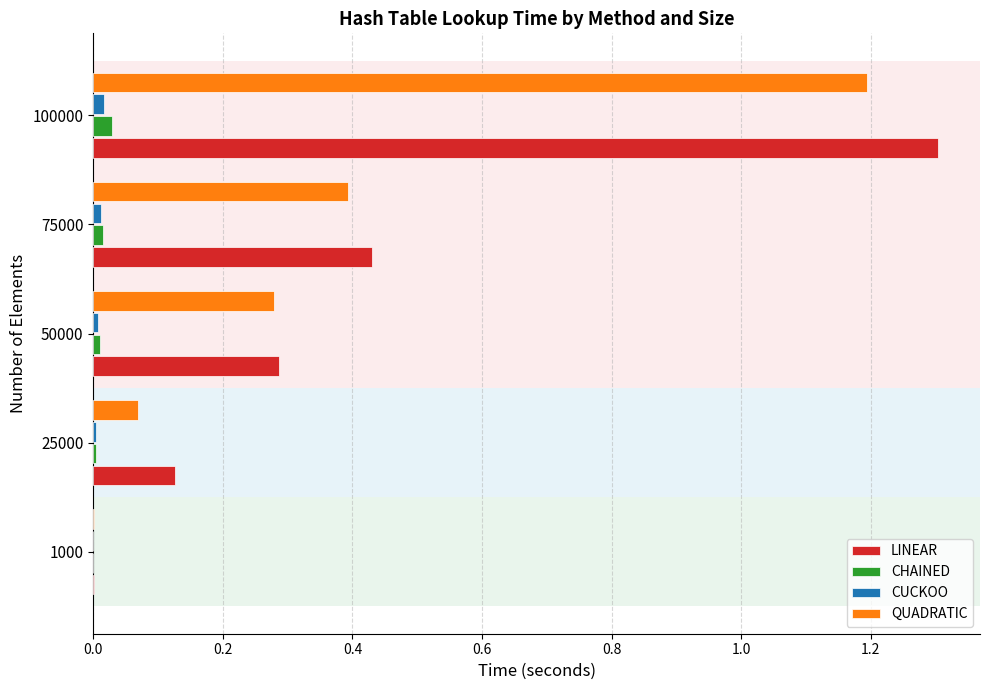

The QUADRATIC series shows 0.0 at 1000. True or false?

True